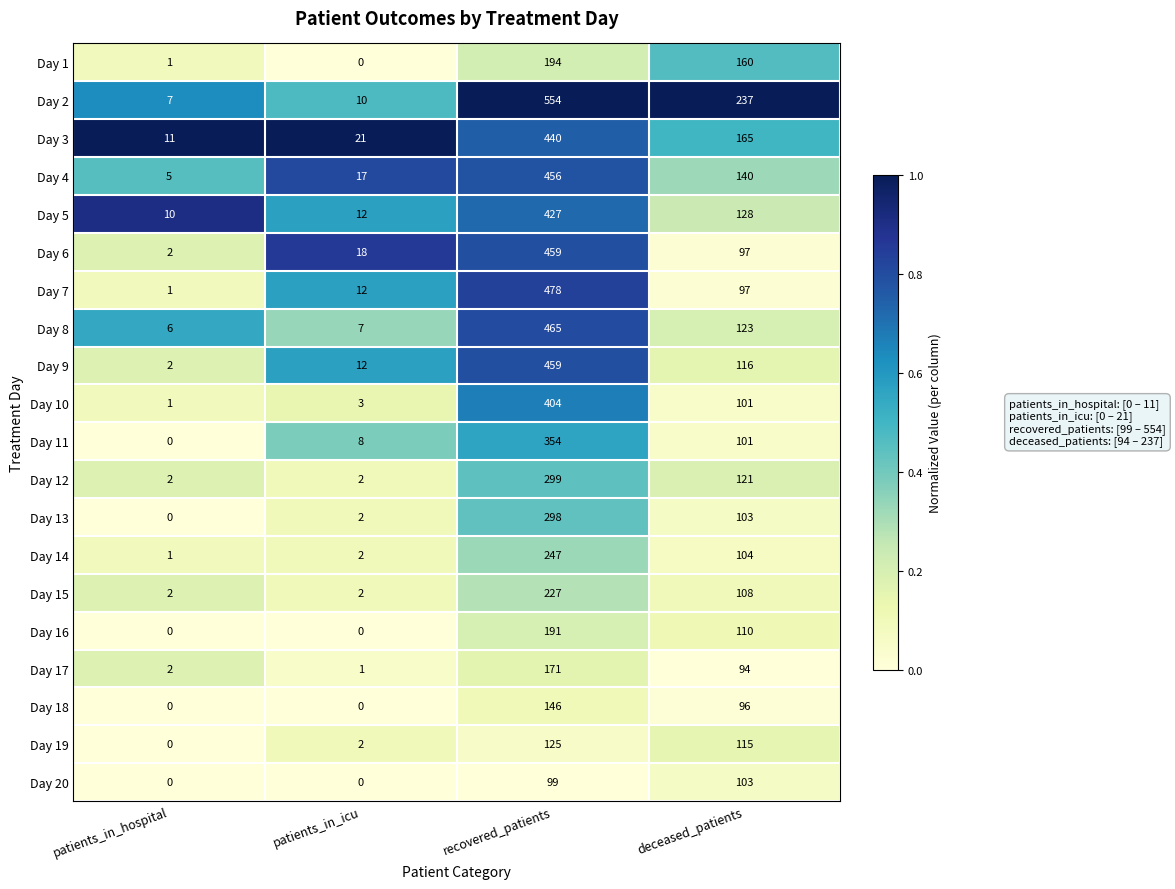

What is the difference between the highest and lowest values at patients_in_icu?

21